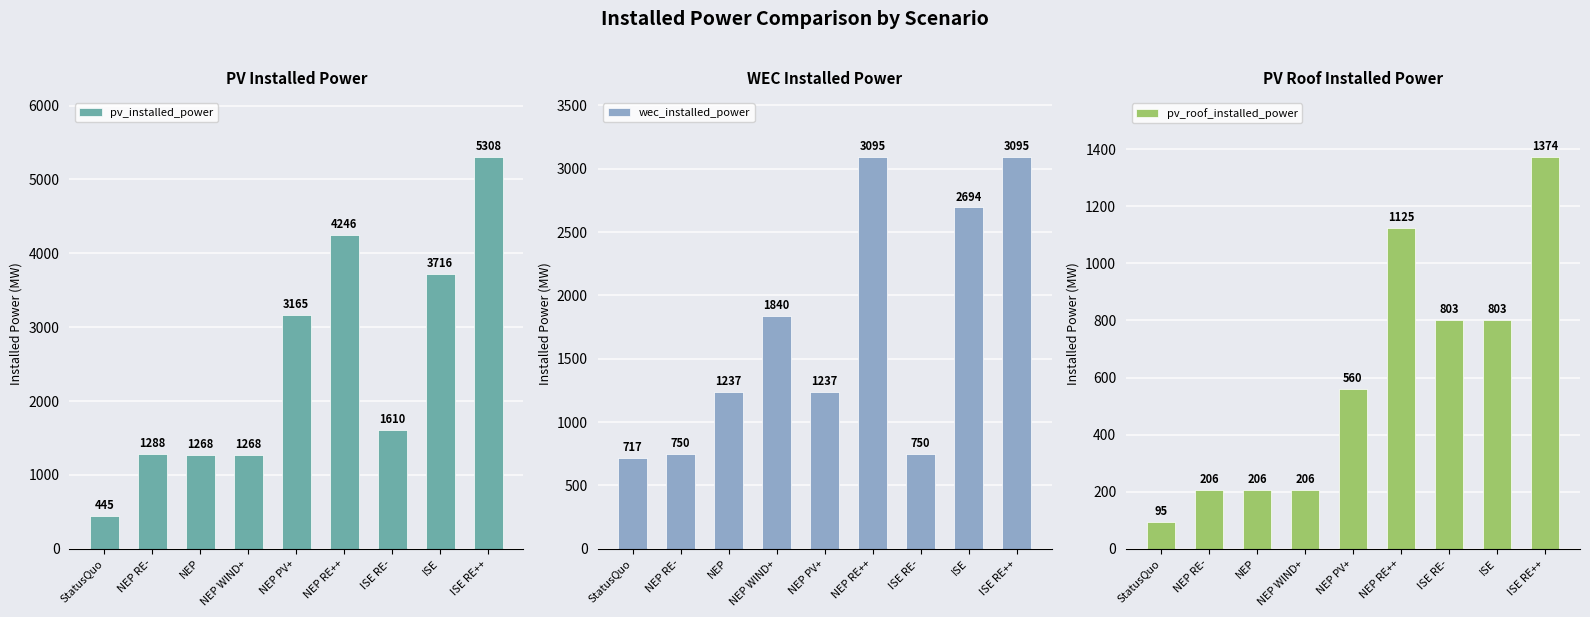

Reading left to right, what are all the values shown in this chart?

pv_installed_power: StatusQuo=445	NEP RE-=1288	NEP=1268	NEP WIND+=1268	NEP PV+=3165	NEP RE++=4246	ISE RE-=1610	ISE=3716	ISE RE++=5308
wec_installed_power: StatusQuo=717	NEP RE-=750	NEP=1237	NEP WIND+=1840	NEP PV+=1237	NEP RE++=3095	ISE RE-=750	ISE=2694	ISE RE++=3095
pv_roof_installed_power: StatusQuo=95	NEP RE-=206	NEP=206	NEP WIND+=206	NEP PV+=560	NEP RE++=1125	ISE RE-=803	ISE=803	ISE RE++=1374